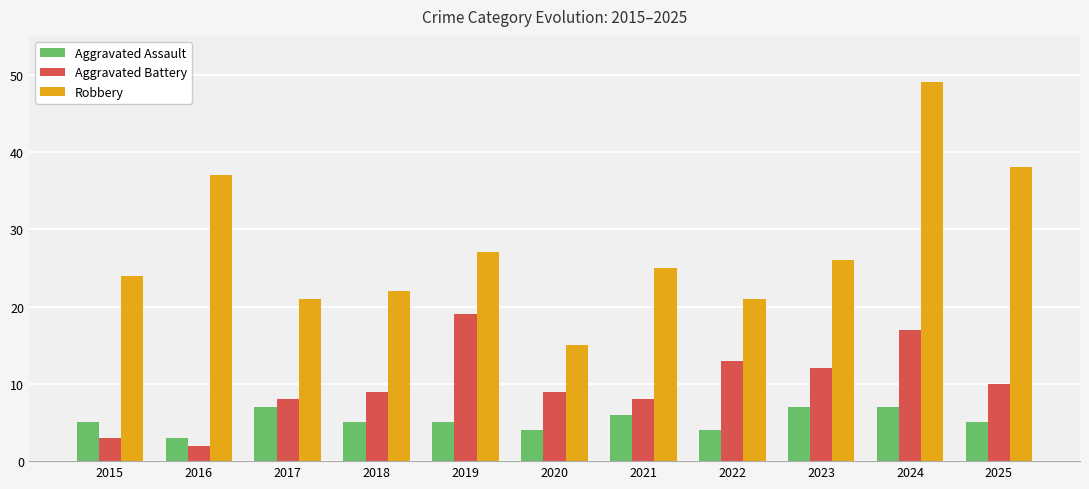

At 2018, list the series in order from smallest to largest.

Aggravated Assault, Aggravated Battery, Robbery